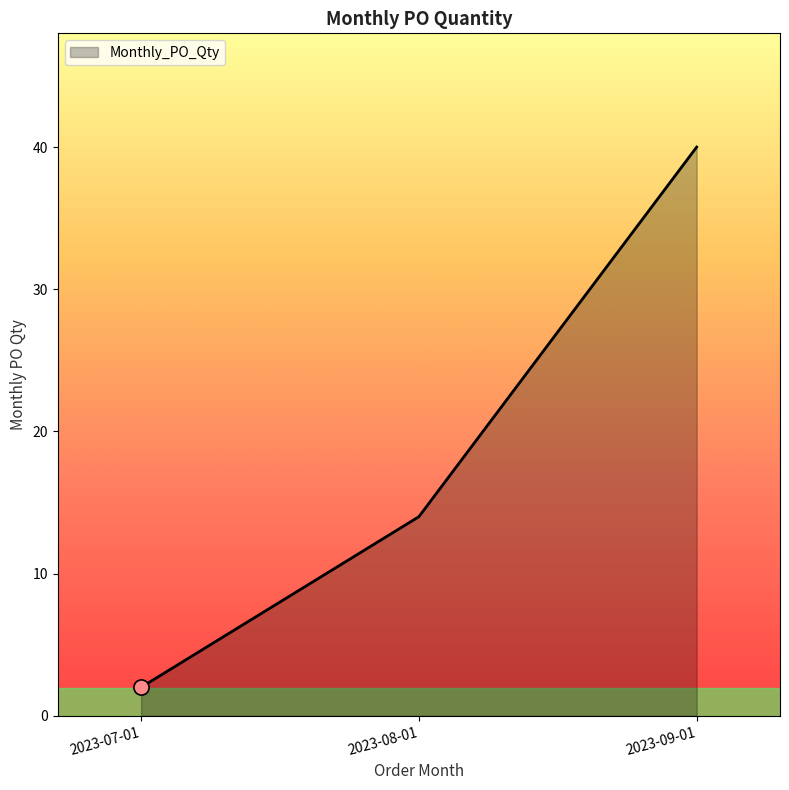

Between 2023-08-01 and 2023-07-01, which is larger?

2023-08-01